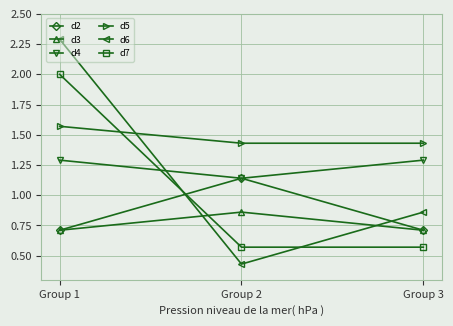

The value of d2 at Group 3 is 1.2. True or false?

False